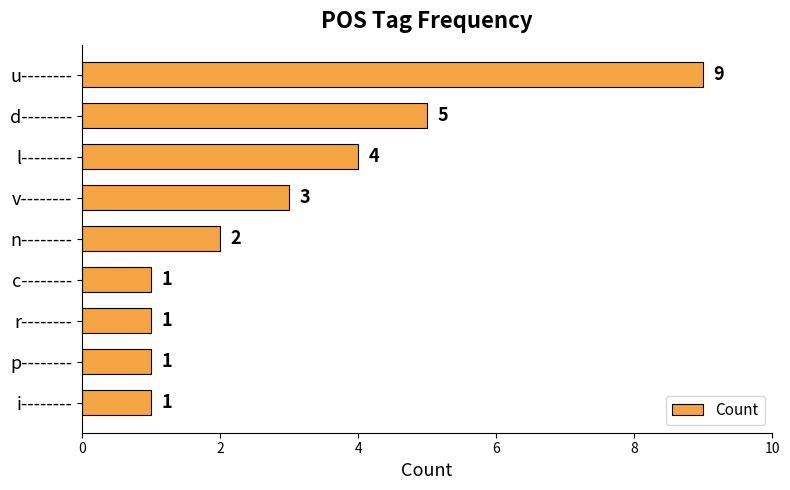

Count the values in the range 1 to 4.

7